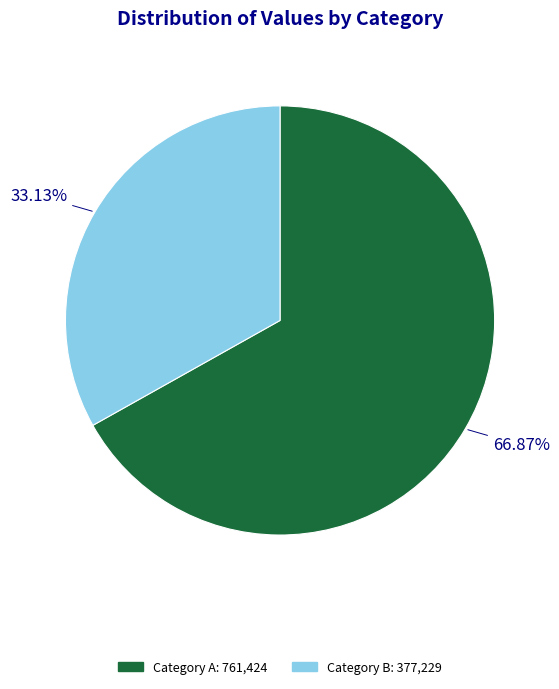

Is there any slice that represents more than half of the pie?

Yes